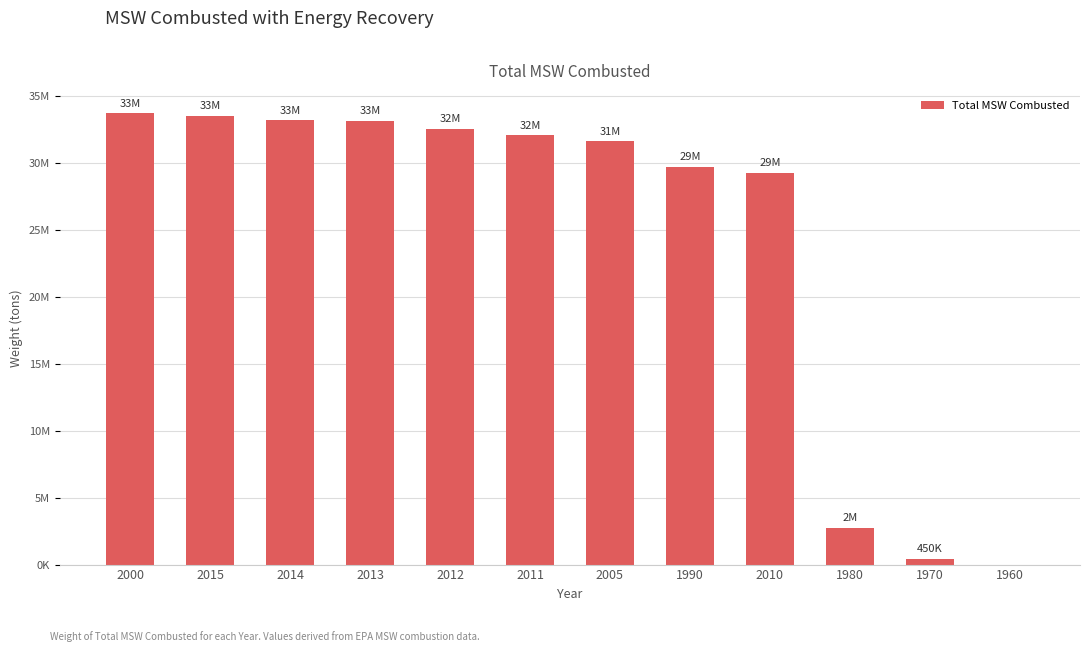

Reading left to right, list all the values displayed in this chart.

33730000	33570000	33210000	33200000	32600000	32110000	31650000	29760000	29310000	2760000	450000	0